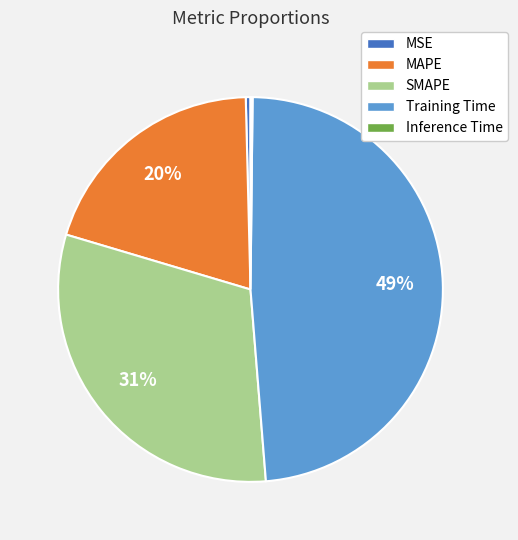

What is the largest slice in the pie chart?

Training Time